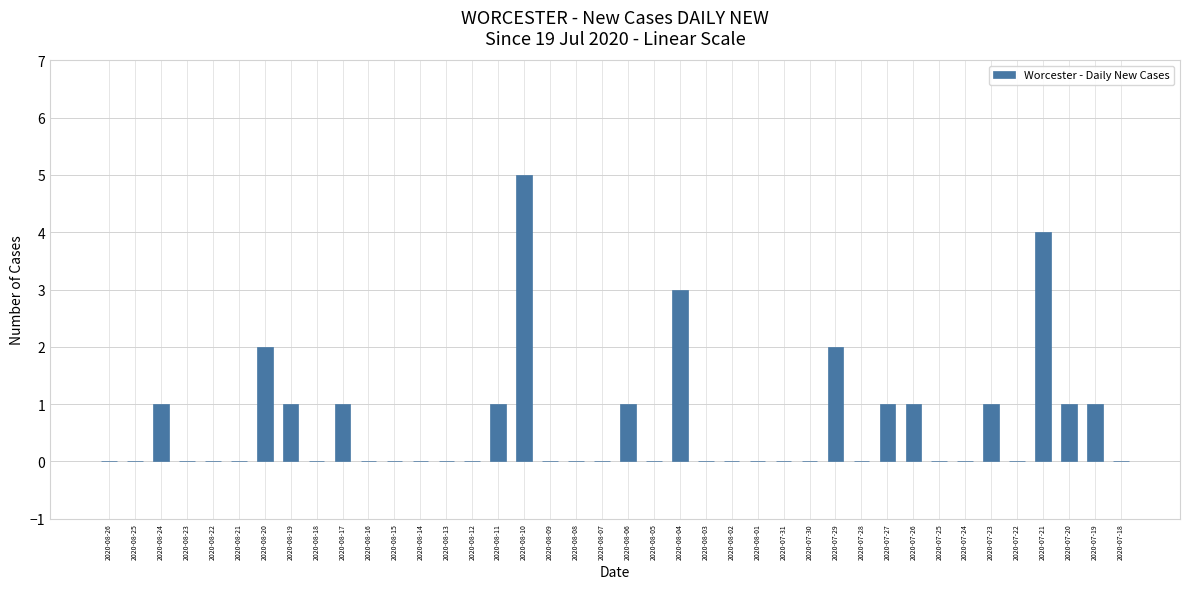

Reading left to right, transcribe all the data shown in this chart.

0	0	1	0	0	0	2	1	0	1	0	0	0	0	0	1	5	0	0	0	1	0	3	0	0	0	0	0	2	0	1	1	0	0	1	0	4	1	1	0